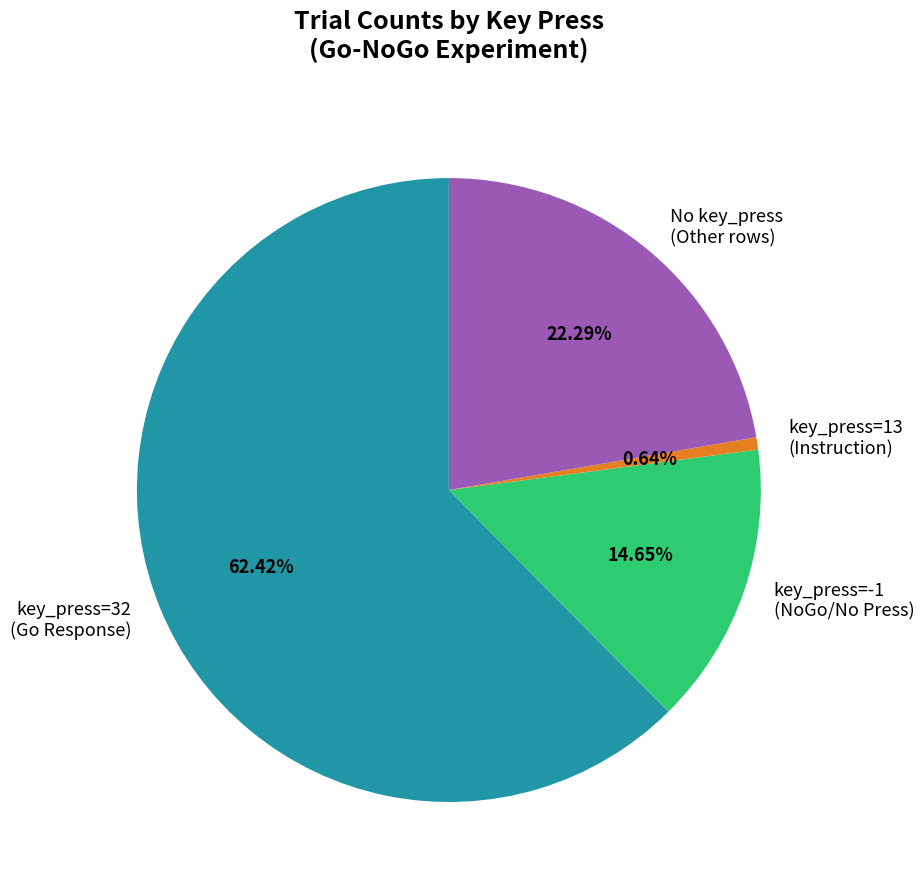

Which slice is the largest?

key_press=32 (Go Response)